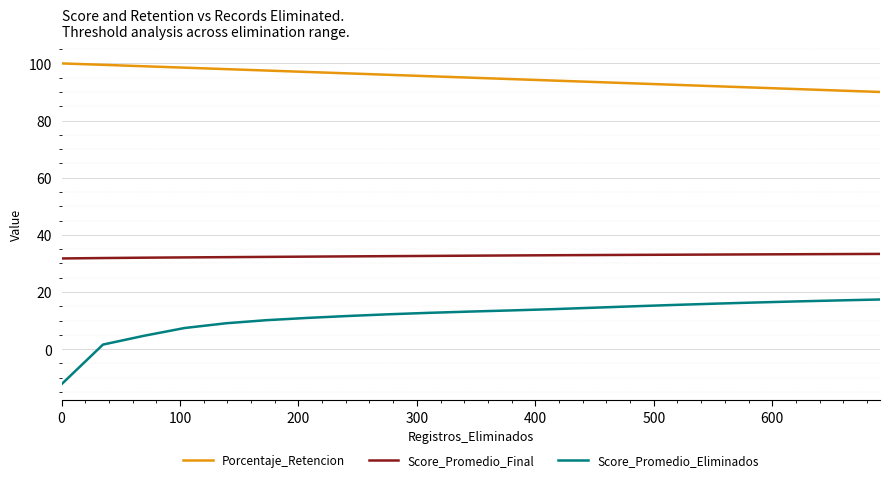

True or false: Score_Promedio_Eliminados and Score_Promedio_Final intersect in this chart.

False